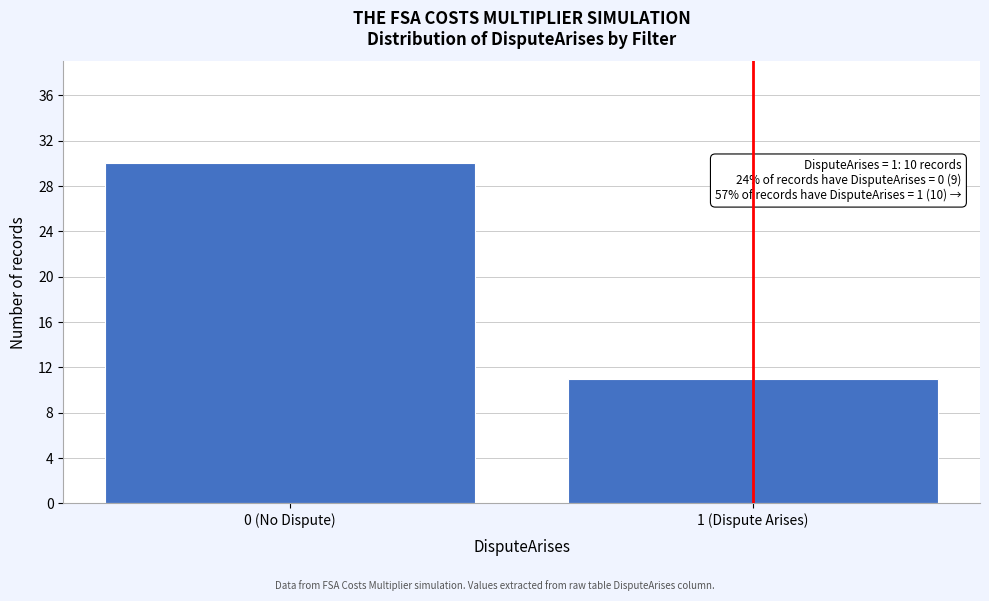

Reading left to right, what are all the values shown in this chart?

30	11